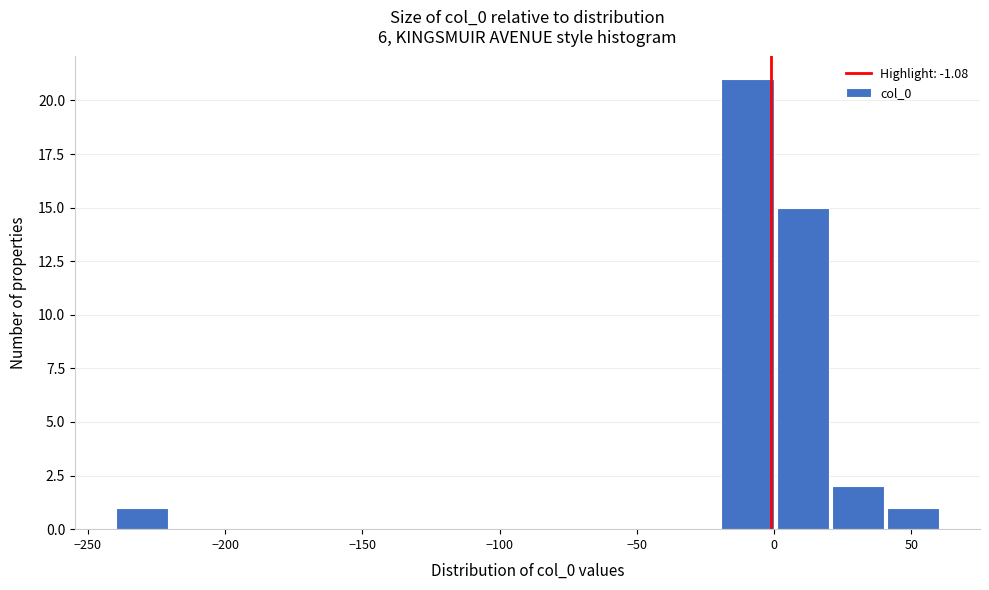

Over which range of the x-axis is the bar tallest?

-20 to 0